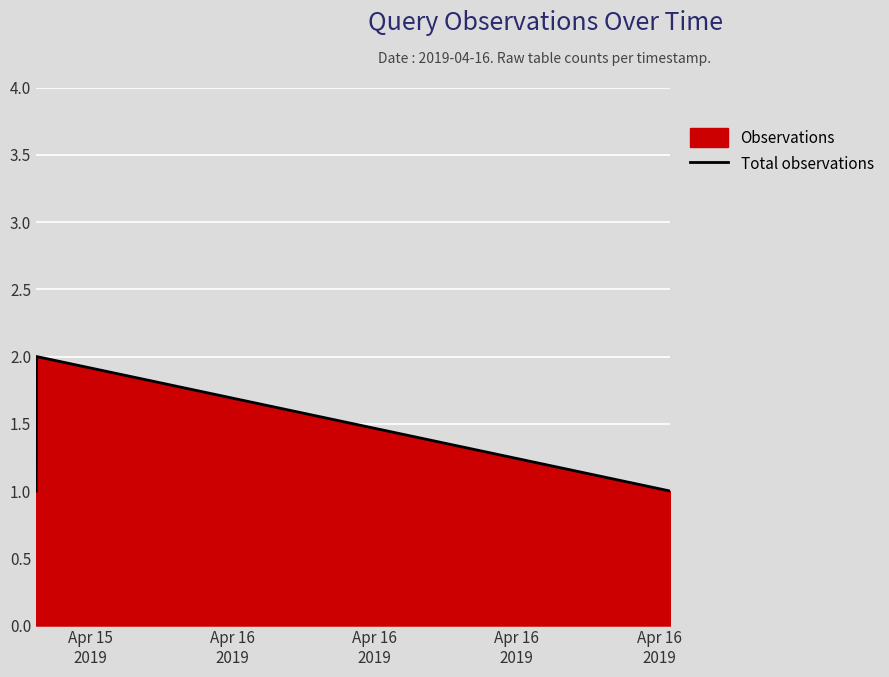

What is the sum of all values?

4